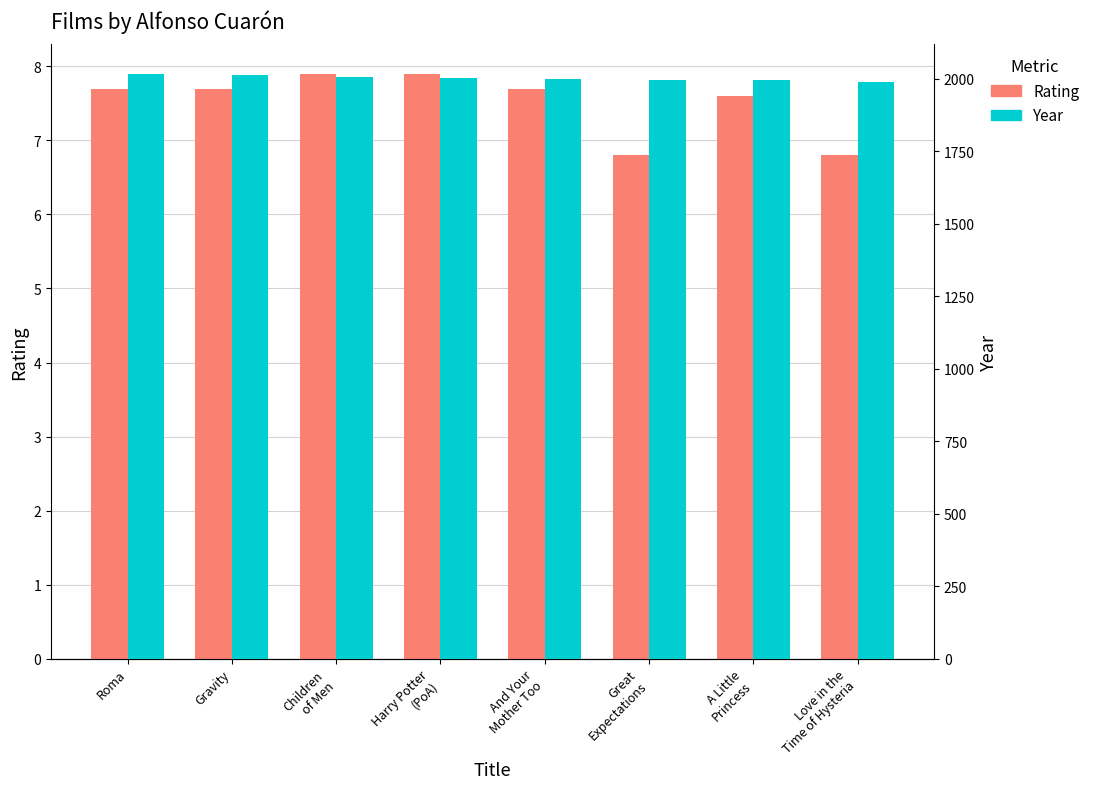

The Year series shows 1246.7 at Love in the
Time of Hysteria. True or false?

False